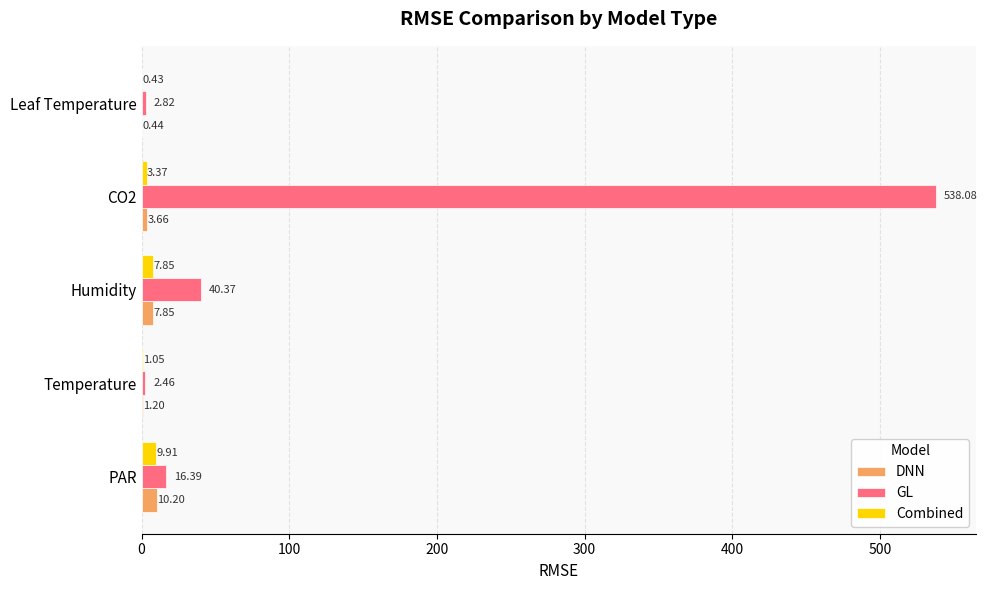

What are all the series names shown in the legend?

DNN, GL, Combined